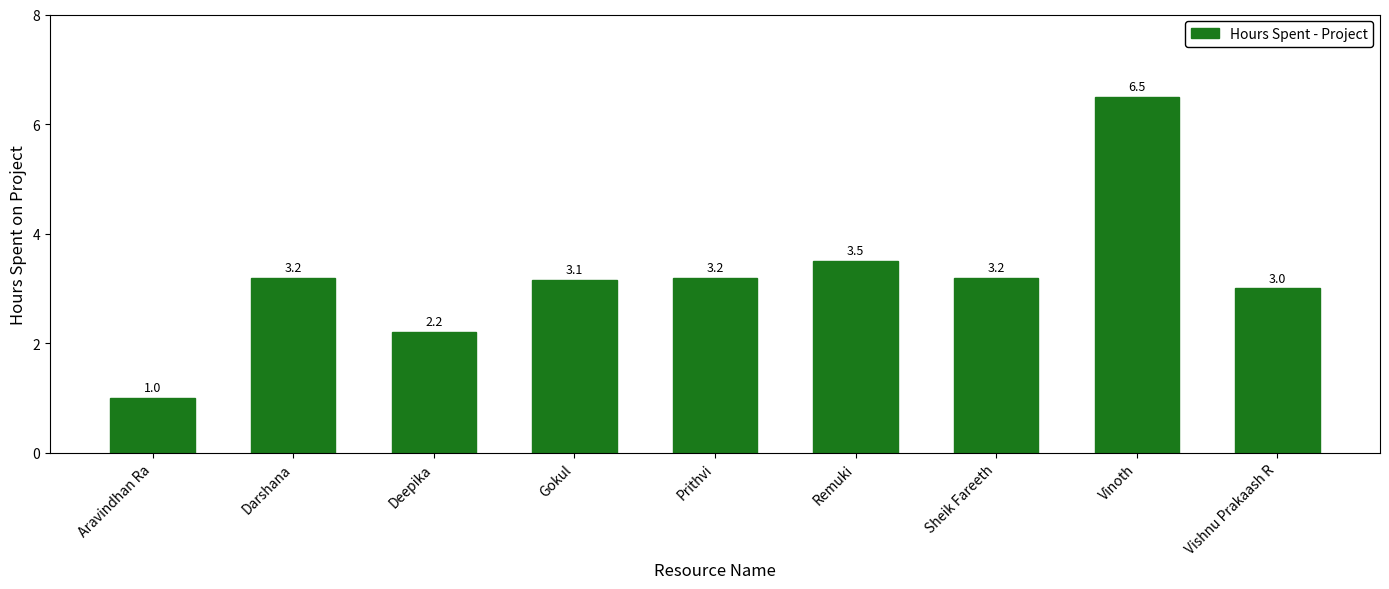

What is the label of the 2nd bar from the right?

Vinoth